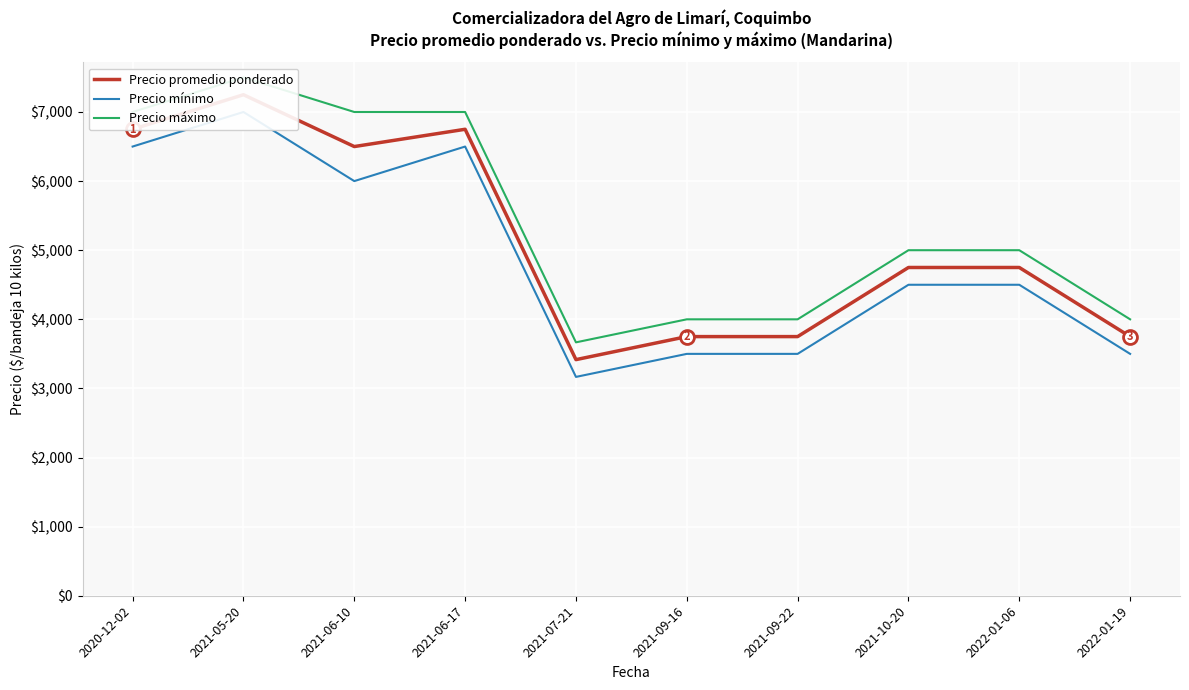

Read the Precio promedio ponderado value at 2021-05-20.

7250.0